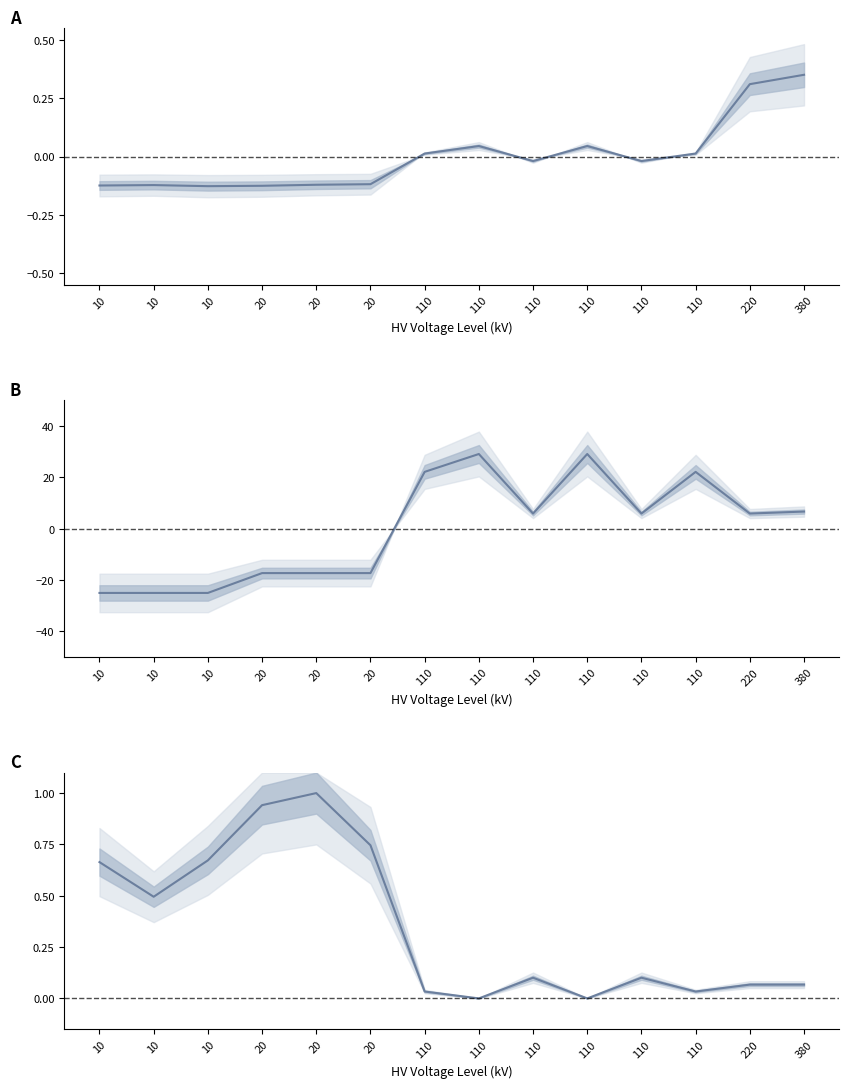

True or false: pfe_kw (normalized) has a value of 0.5 at 220.

False